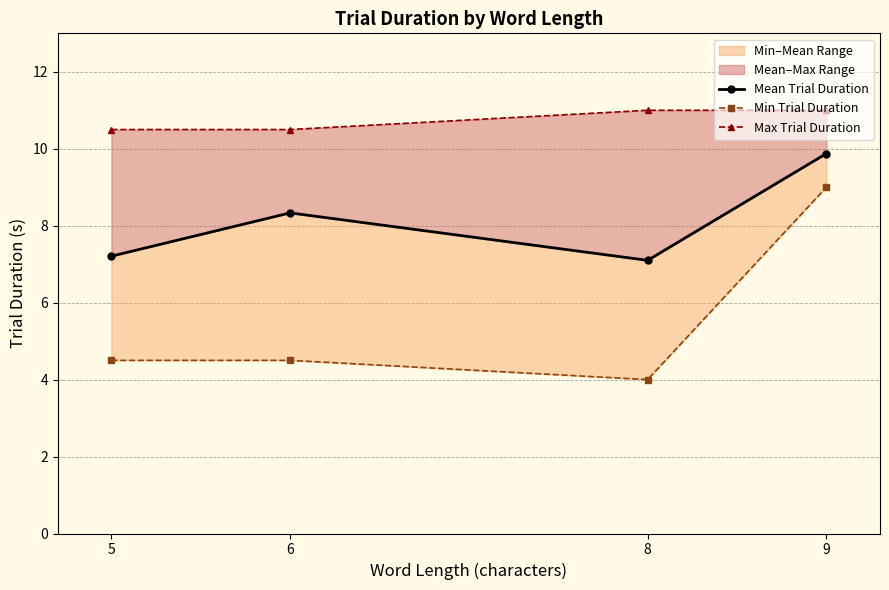

At which category is the sum across all series the highest?

9